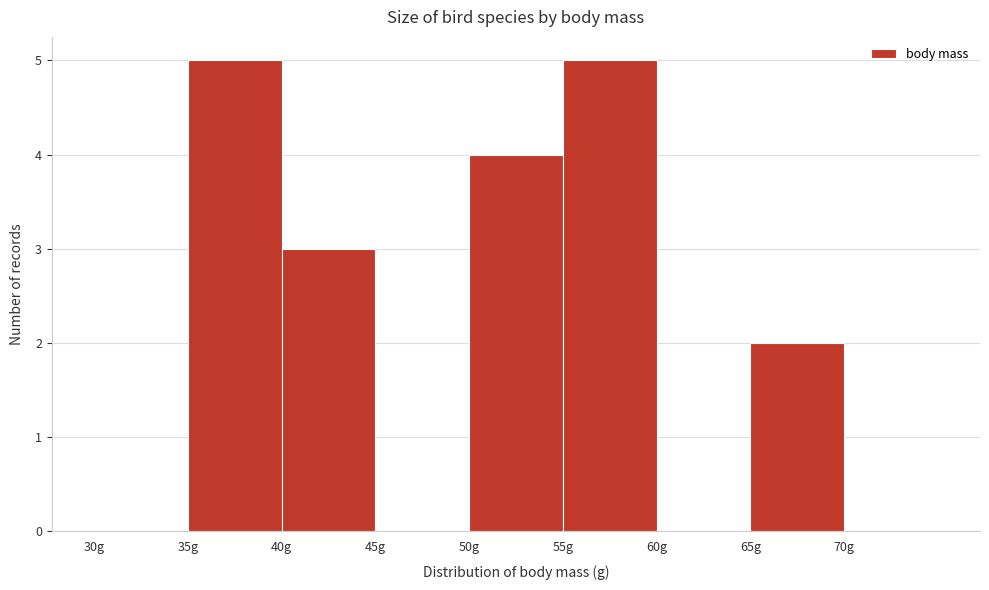

What is the height of the bar covering 35 to 40 on the x-axis? The values are not printed on the chart, so give them approximately, as read against the axis.

5